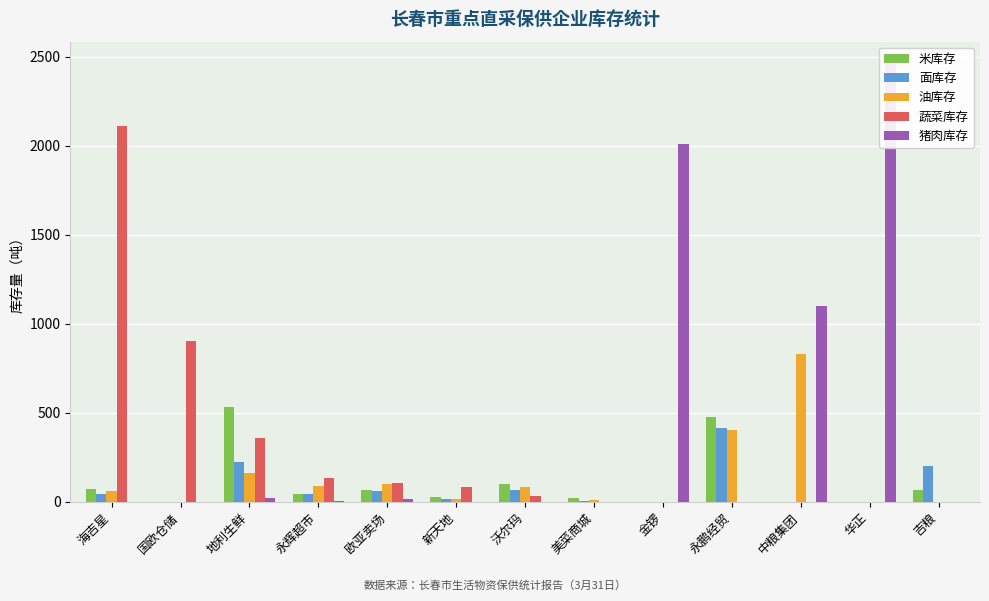

At how many categories does at least one series exceed 1159?

3